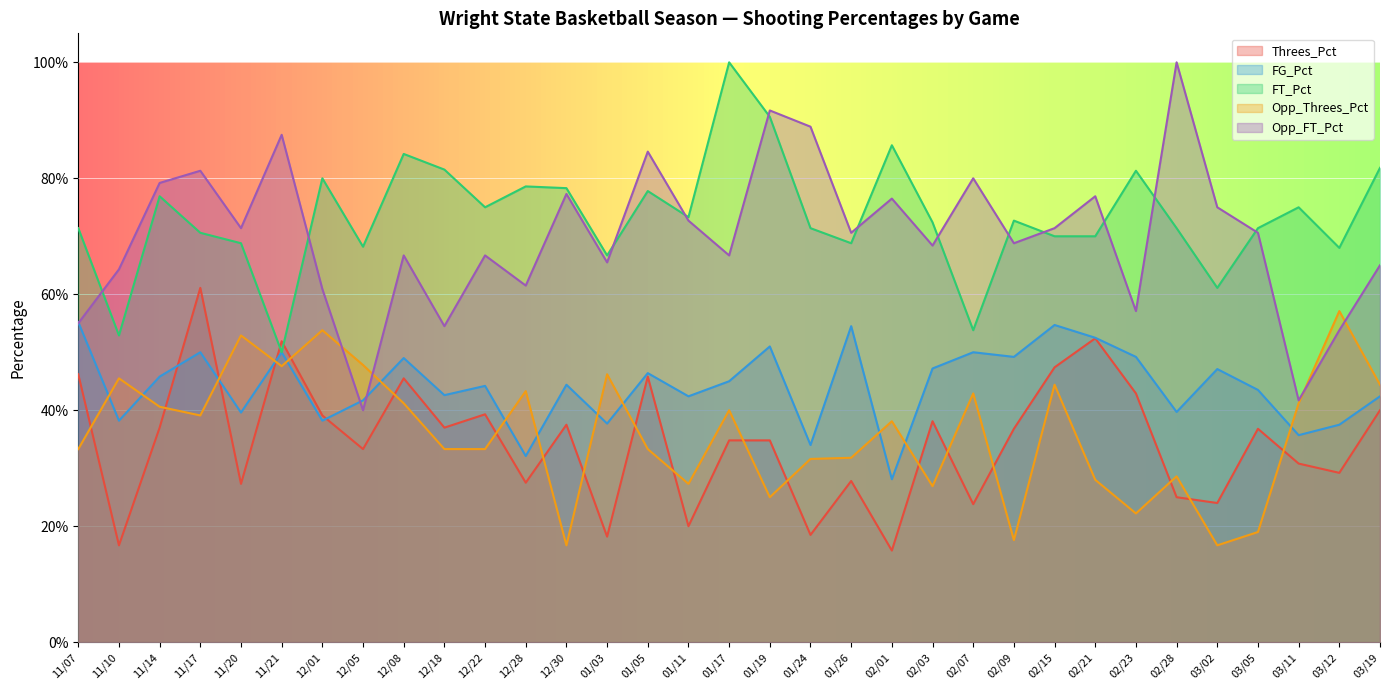

Where is the first local maximum for Opp_FT_Pct?

11/17